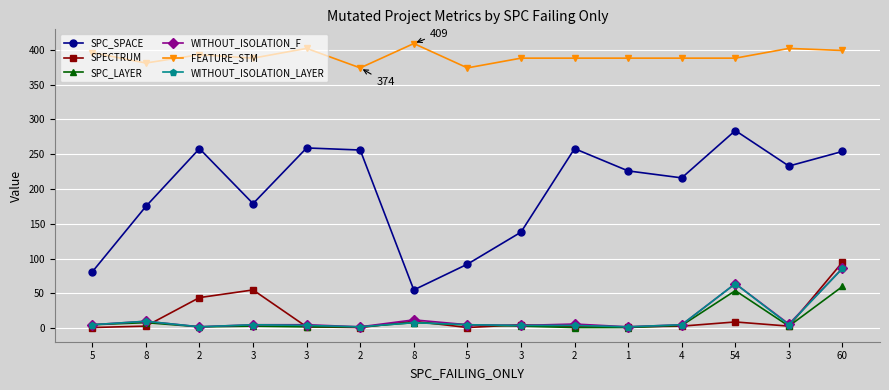

How many distinct data groups are displayed?

6